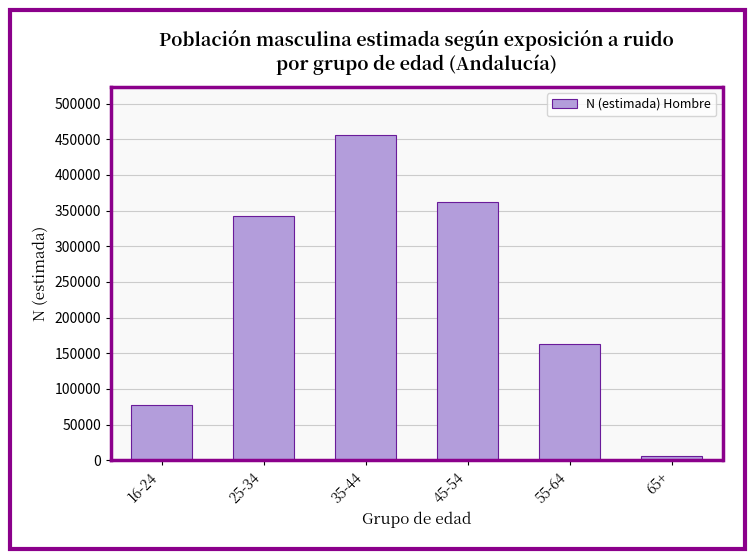

Reading left to right, list all the values displayed in this chart.

16-24=78132	25-34=342271	35-44=455231	45-54=362519	55-64=163593	65+=5985